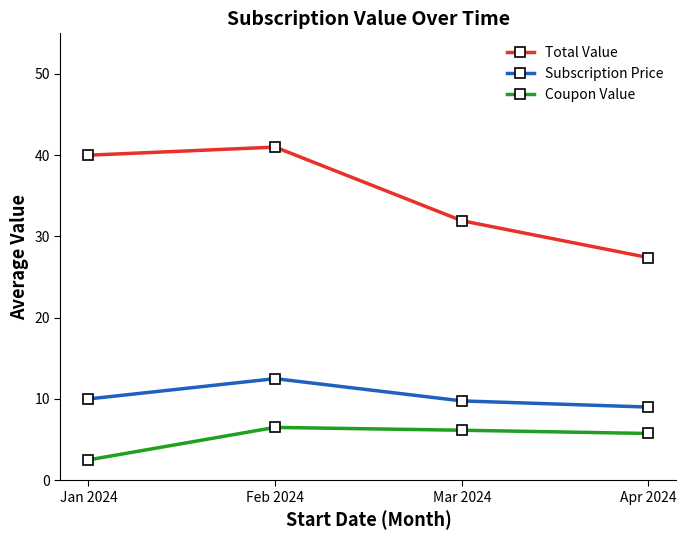

Rank the categories by Total Value value from highest to lowest.

Feb 2024, Jan 2024, Mar 2024, Apr 2024